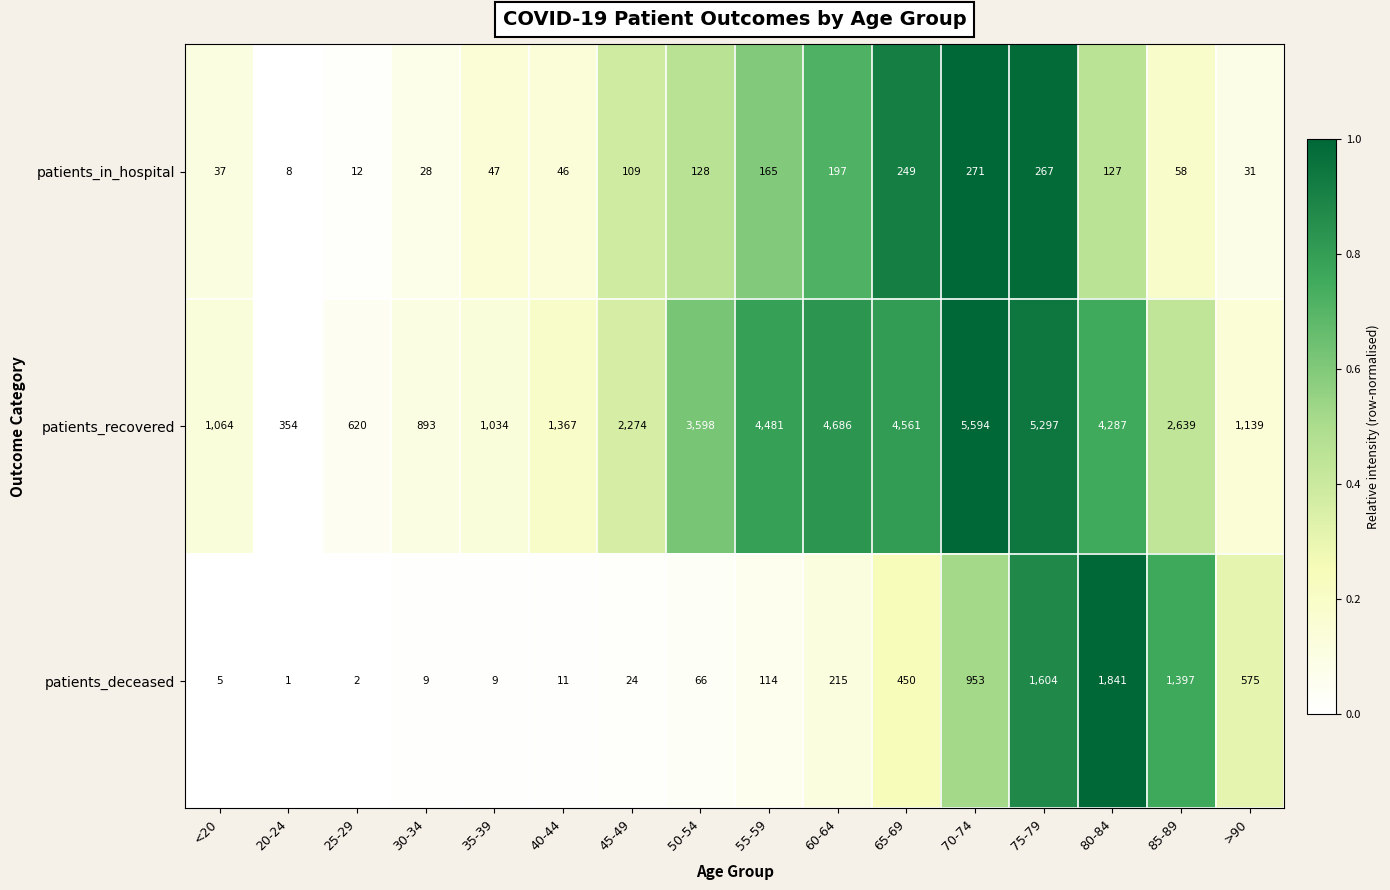

What is the maximum value shown in the chart?

5594